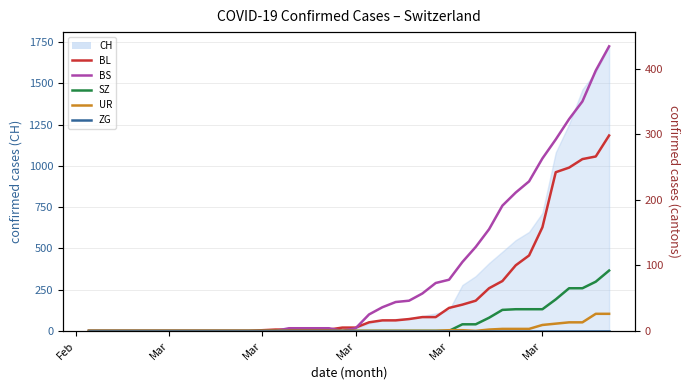

Is the value of BL at 38 greater than the value of BS at 11?

Yes